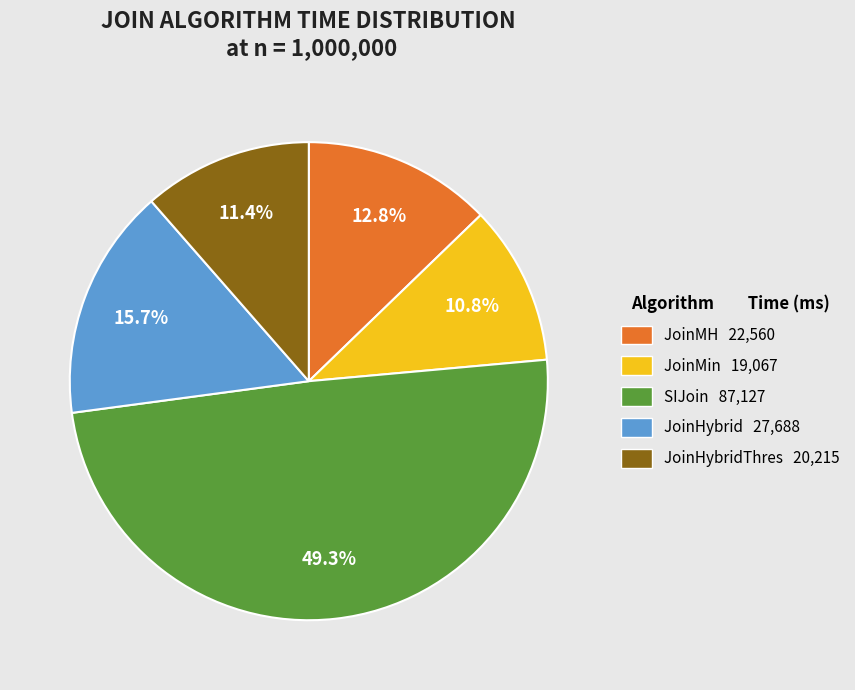

What is the largest slice in the pie chart?

SIJoin 87,127